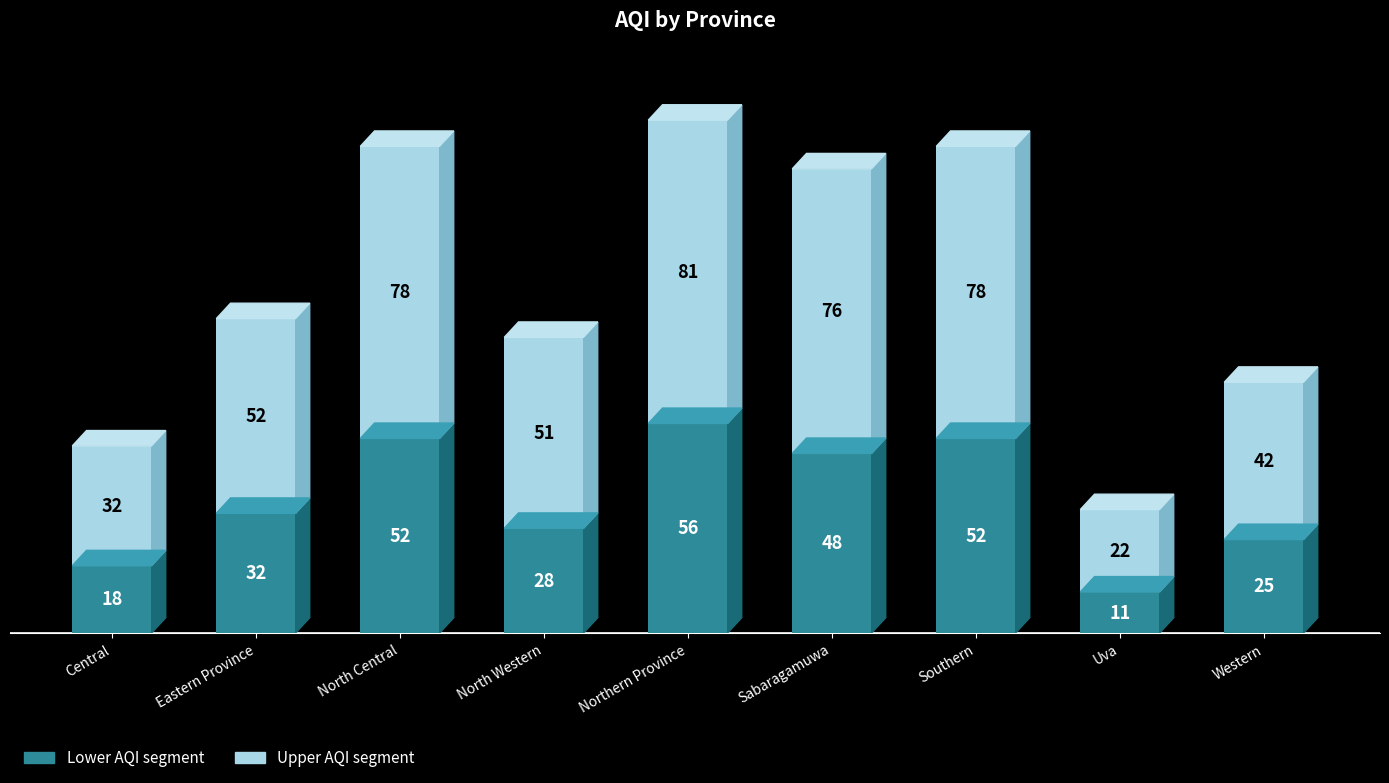

Which category has the lowest value in the Lower AQI segment series?

Uva